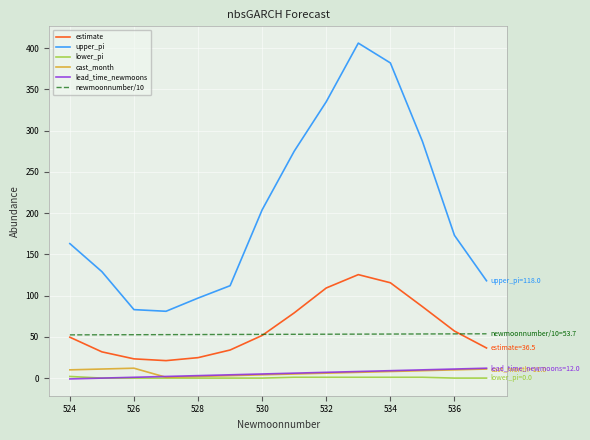

How many values in the upper_pi series are below 173?

7